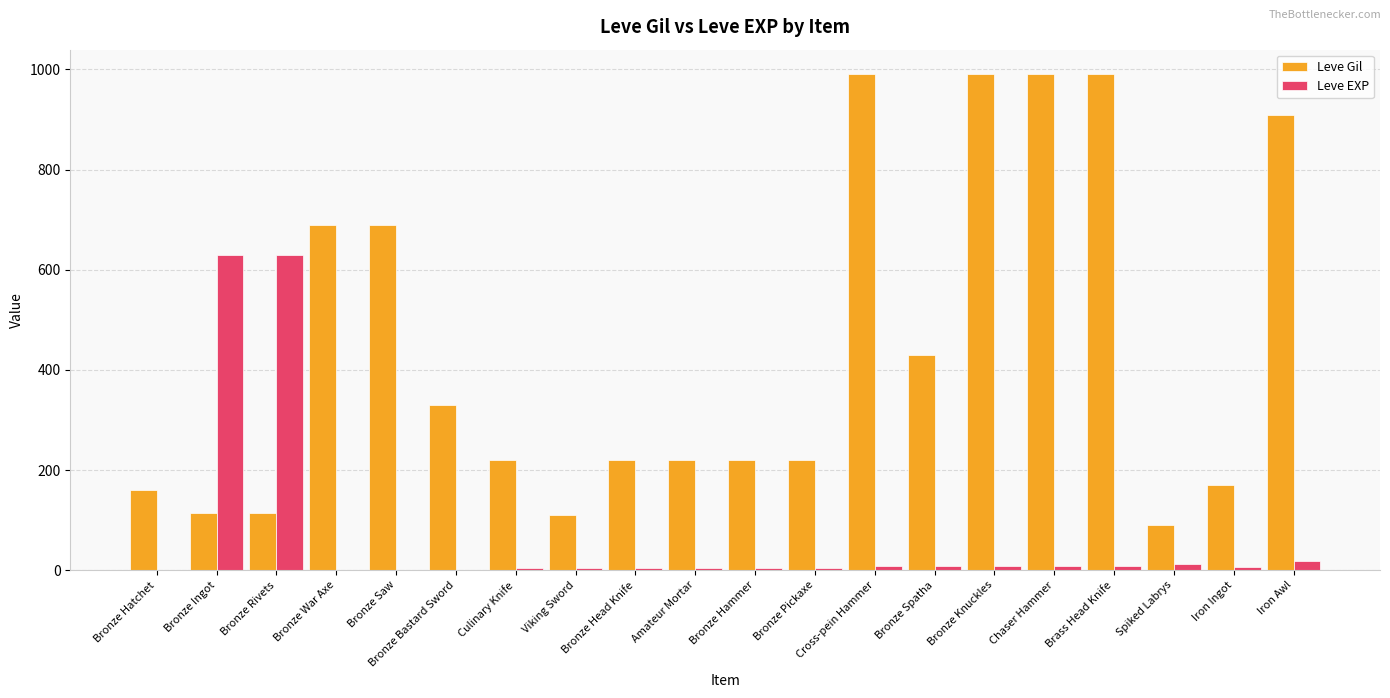

What is the sum of all Leve EXP values?

1375